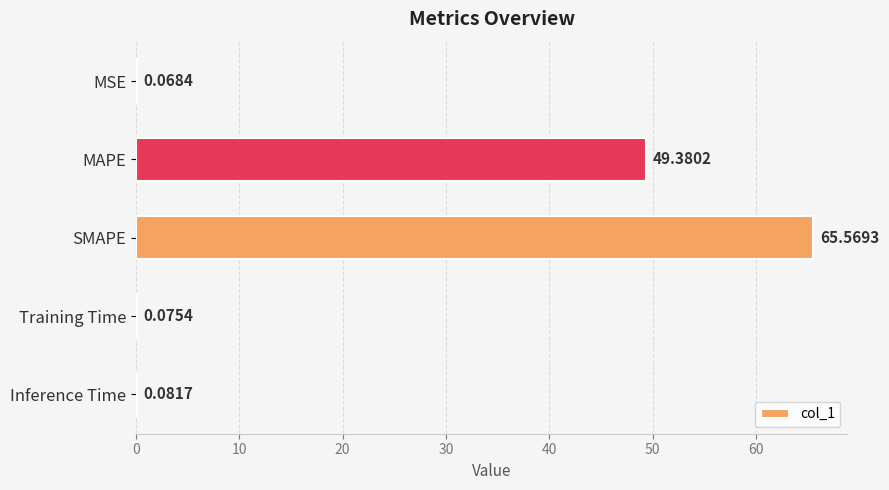

Between SMAPE and Training Time, which is larger?

SMAPE